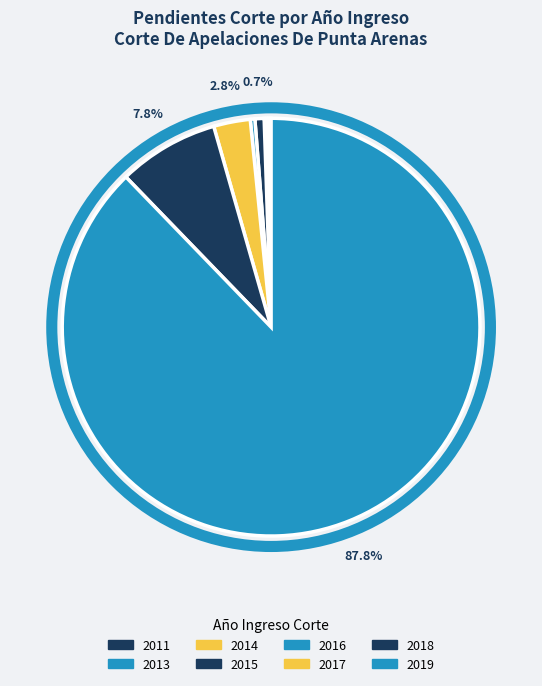

What is the majority slice?

2019